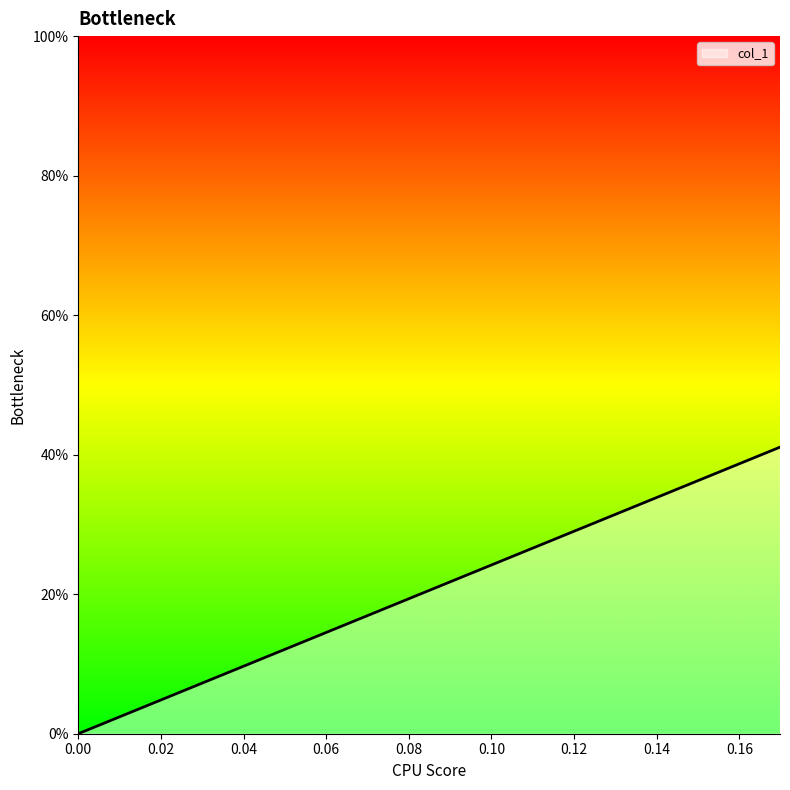

The value at 0.0 is 0.2. True or false?

False